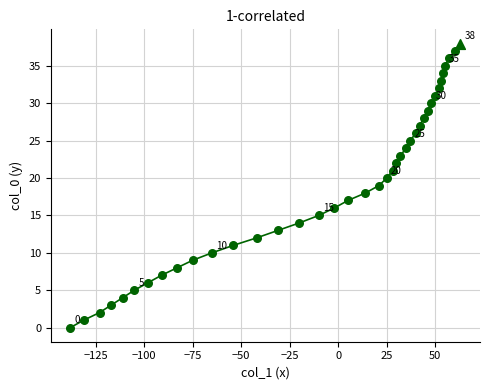

What is the maximum value shown in the chart?

38